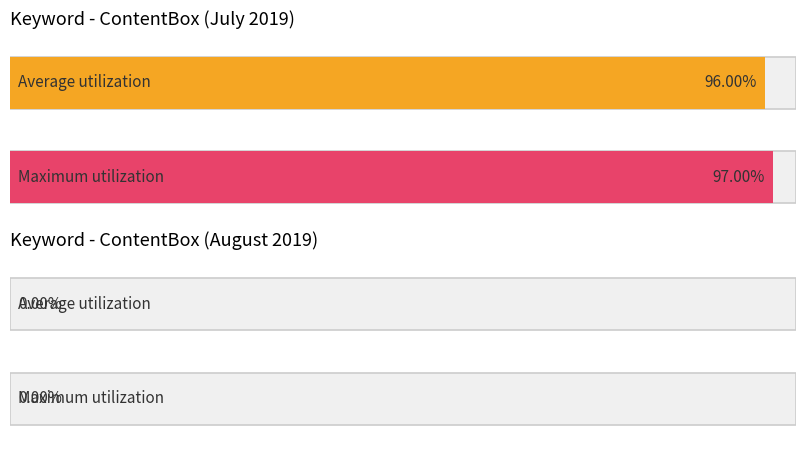

What is the value of the Maximum utilization bar at the 3rd from the left?

97